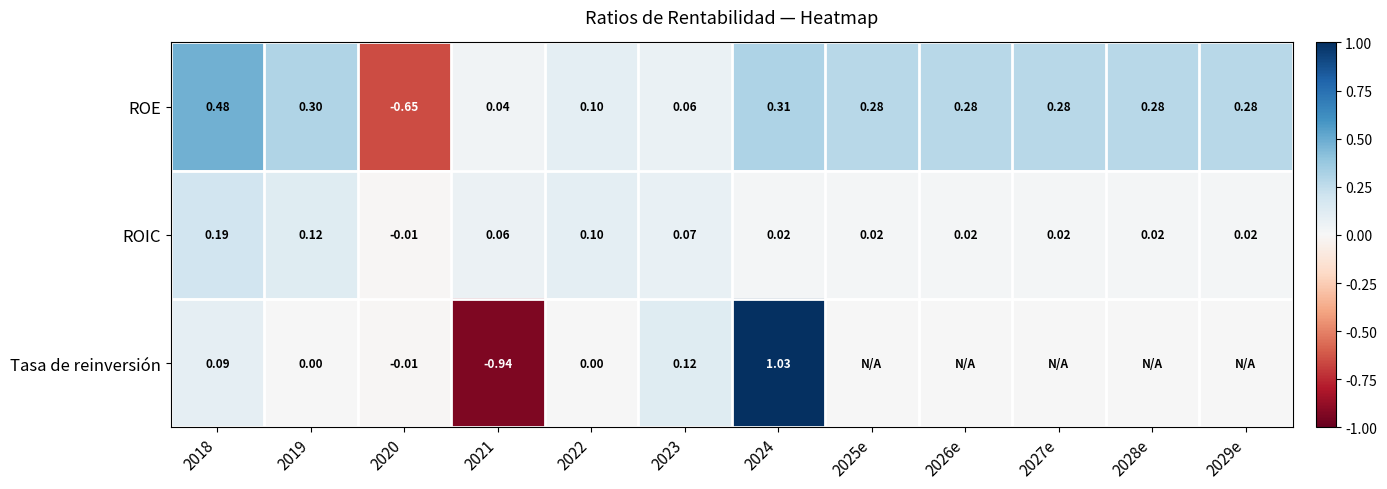

Between 2018 and 2019, which series saw the biggest shift?

ROE